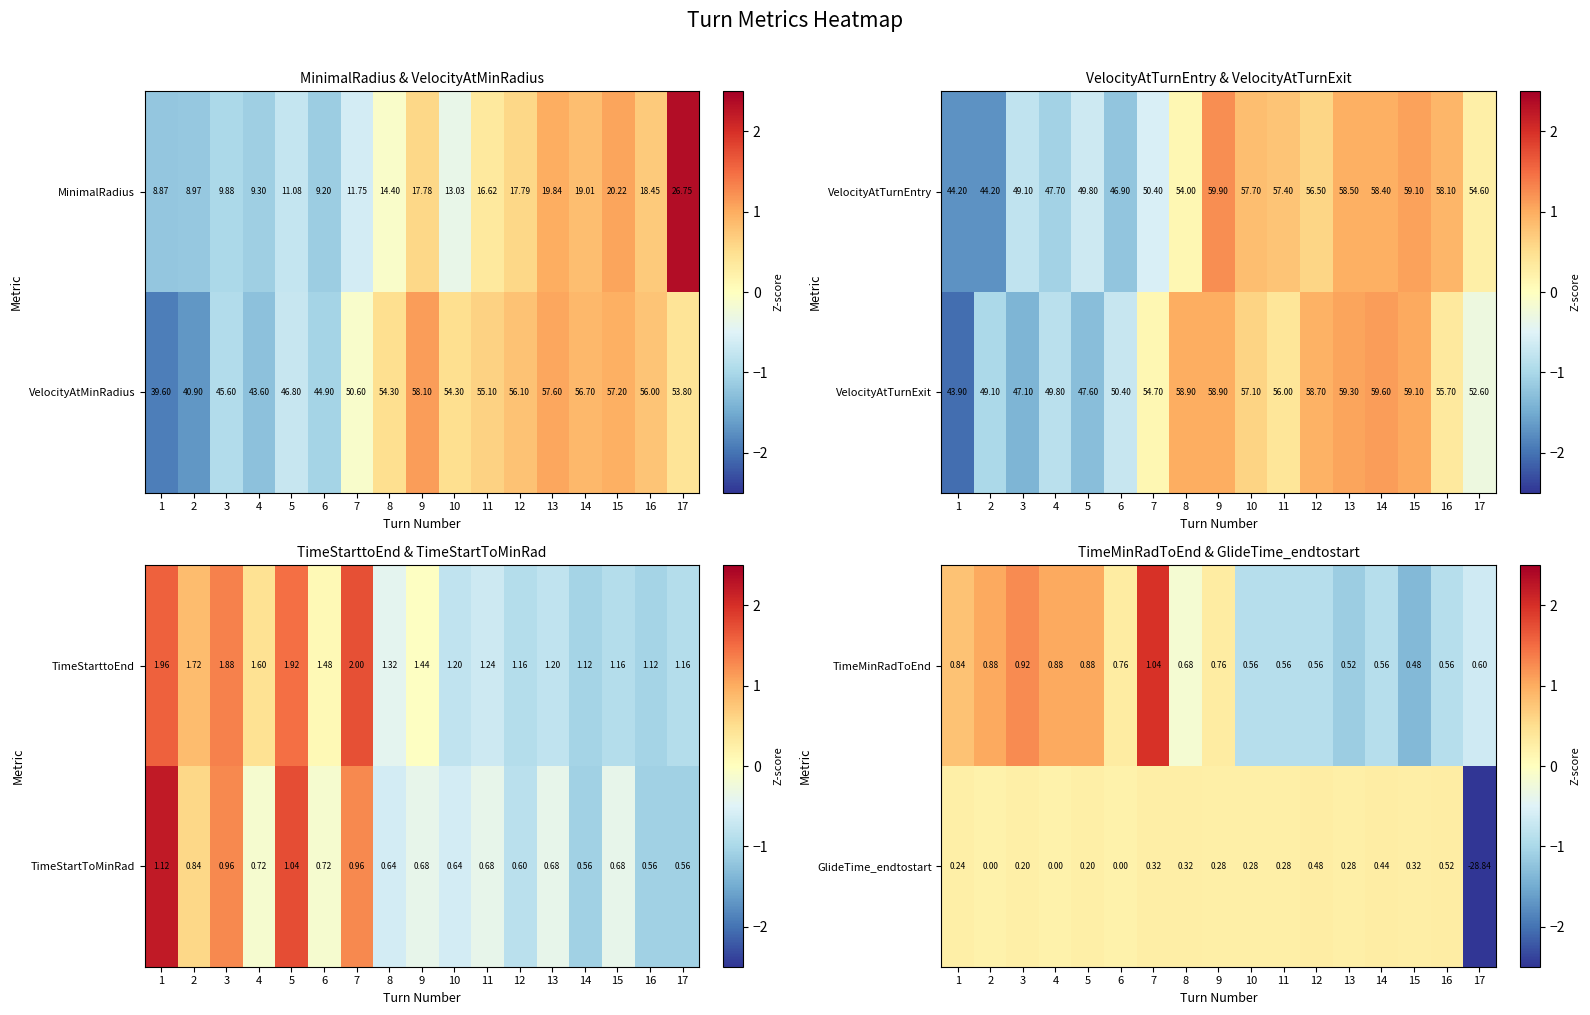

What is the sum of the VelocityAtTurnExit values at 15 and 14?

118.7